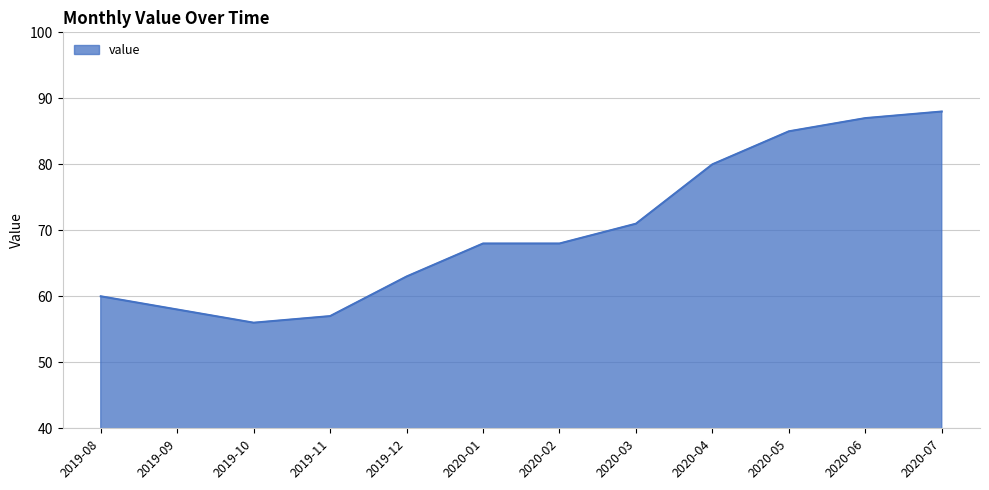

Which label corresponds to the smallest value in the chart?

2019-10